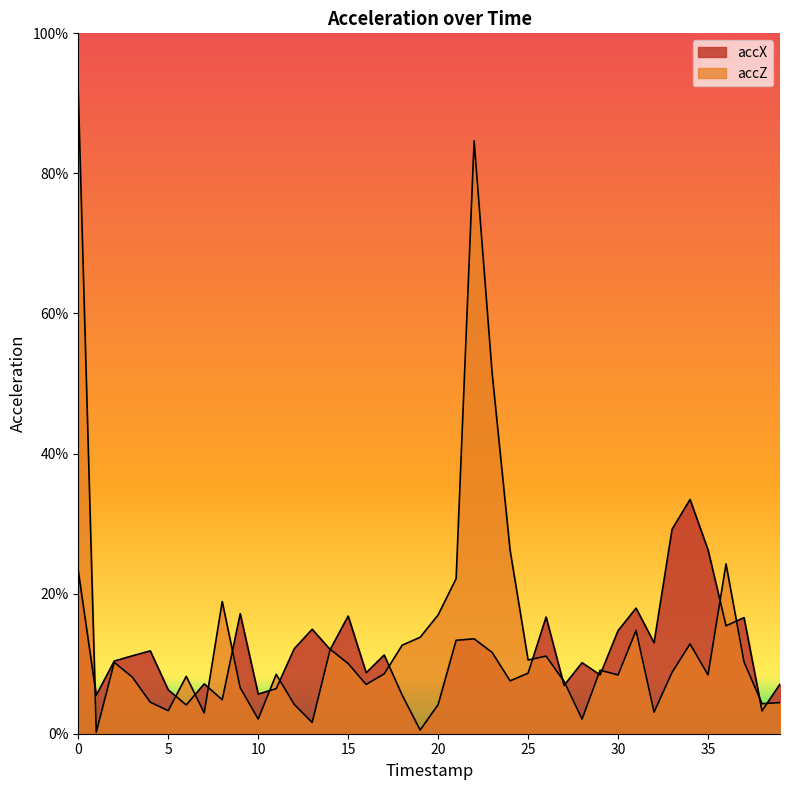

Where is accX nearest to the value 0?

19